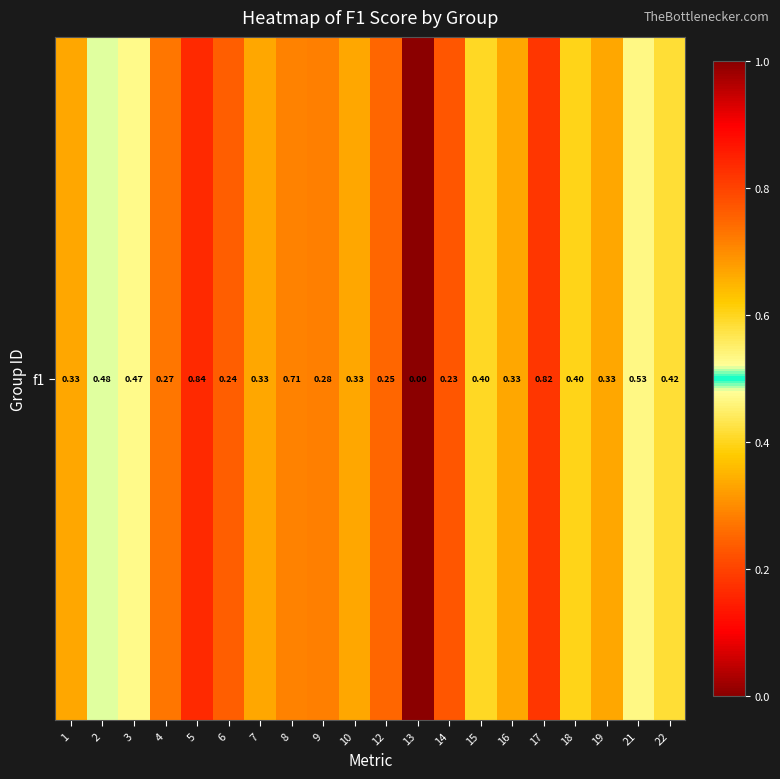

List the labels in order of value, smallest first.

13, 14, 6, 12, 4, 9, 1, 7, 10, 16, 19, 18, 15, 22, 3, 2, 21, 8, 17, 5